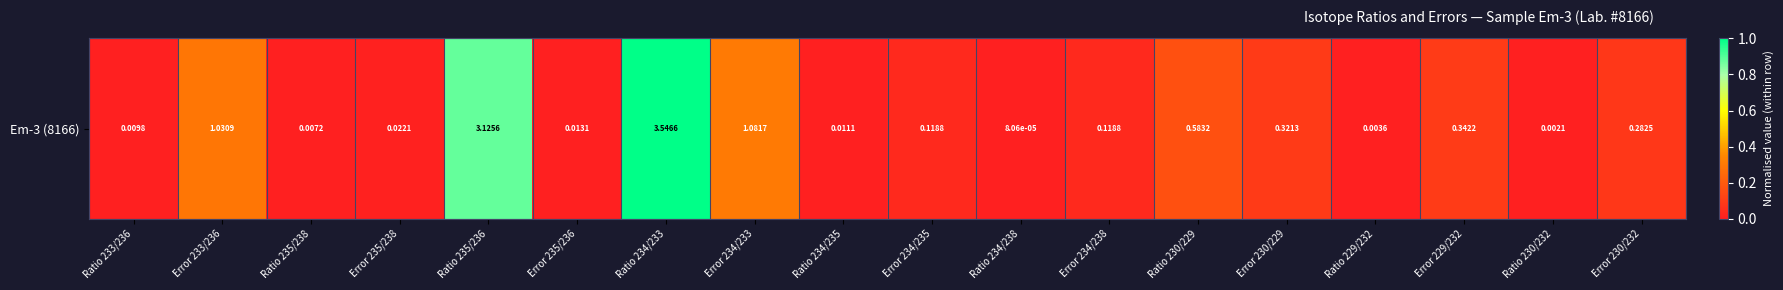

Rank the categories by value from lowest to highest.

Ratio 234/238, Ratio 230/232, Ratio 229/232, Ratio 235/238, Ratio 233/236, Ratio 234/235, Error 235/236, Error 235/238, Error 234/235, Error 234/238, Error 230/232, Error 230/229, Error 229/232, Ratio 230/229, Error 233/236, Error 234/233, Ratio 235/236, Ratio 234/233